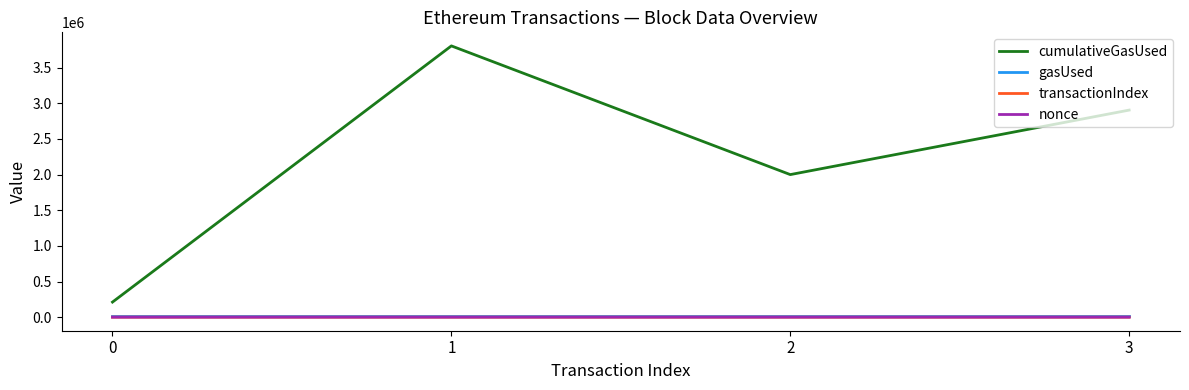

At how many categories does at least one series exceed 1119167?

3